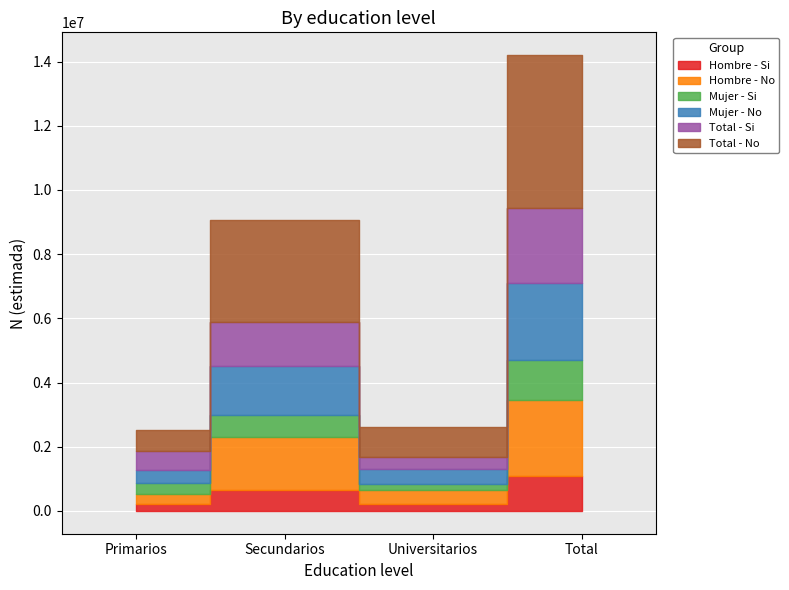

True or false: Total - No has more than 1 points higher than both neighbors.

False